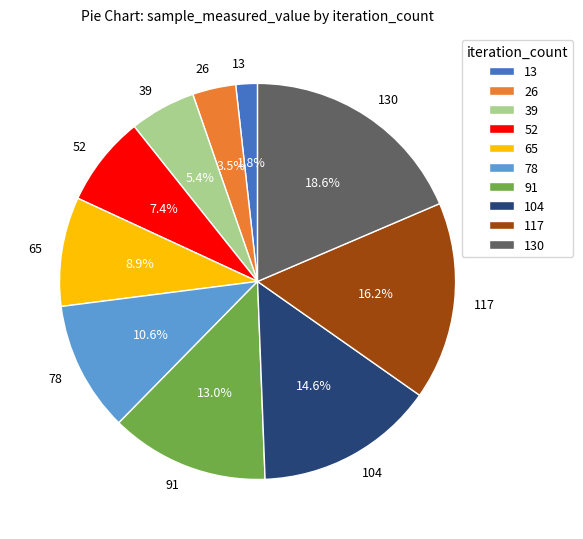

To the nearest percent, what is the combined percentage of 39 and 78?

16%